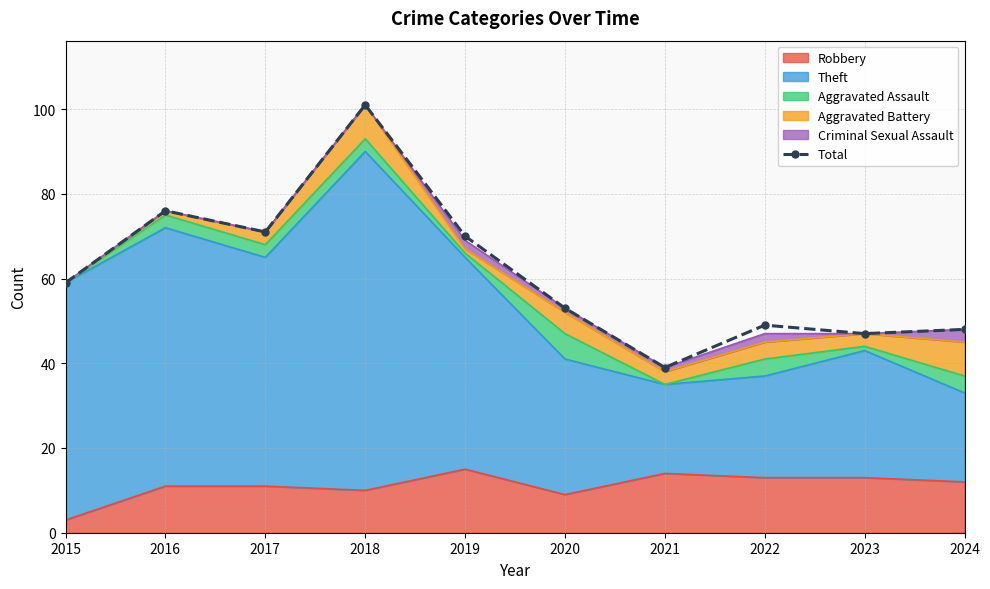

Rank the categories by value from lowest to highest.

2021, 2023, 2024, 2022, 2020, 2015, 2019, 2017, 2016, 2018